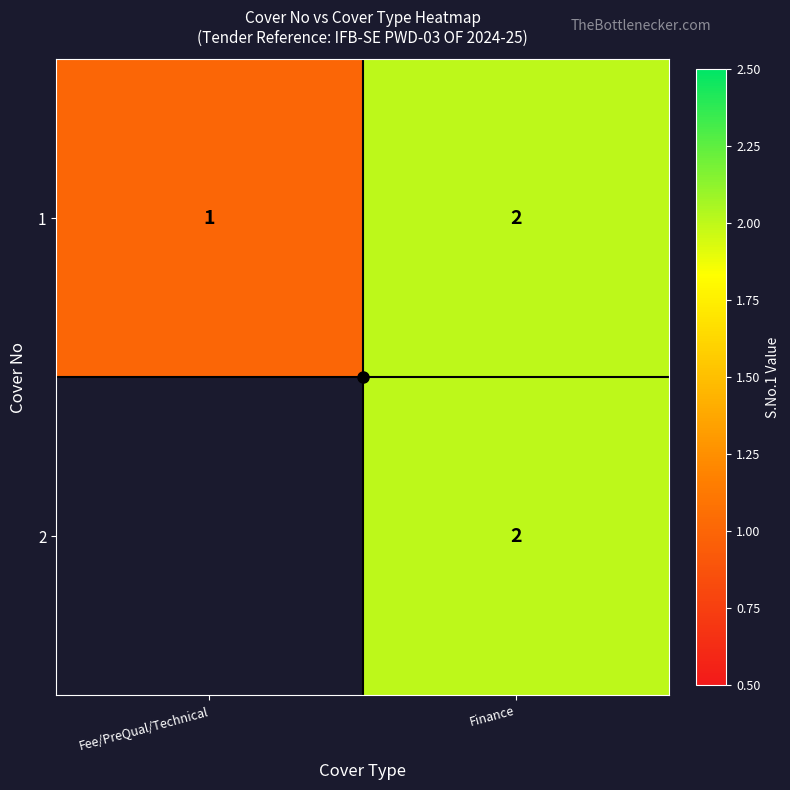

Which series has the widest spread of values?

1